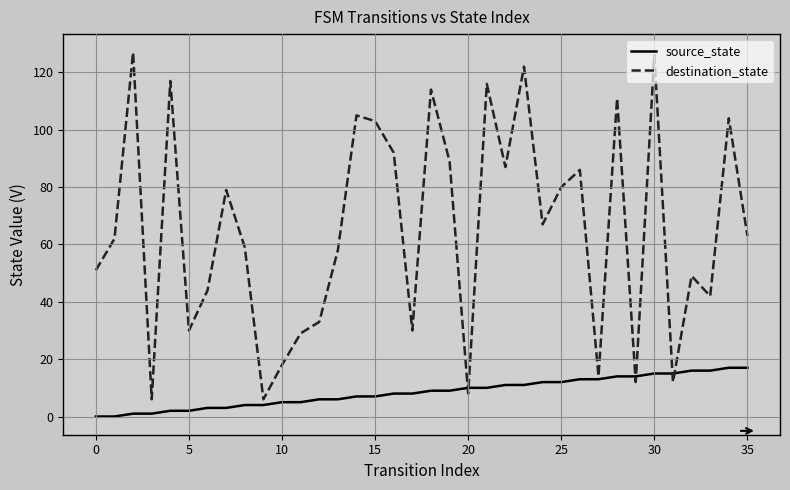

List the series in order of their overall mean, highest first.

destination_state, source_state